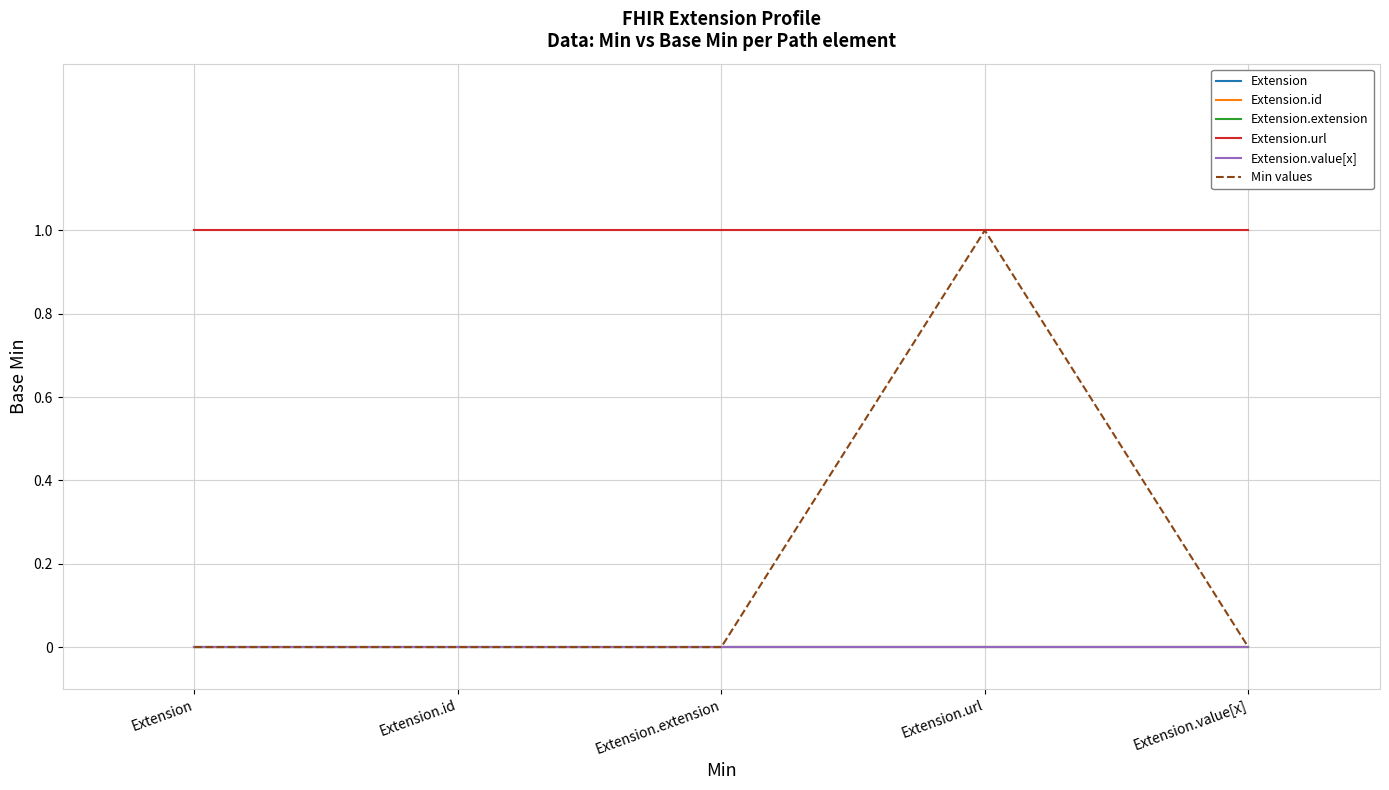

Which series has the widest spread of values?

Min values